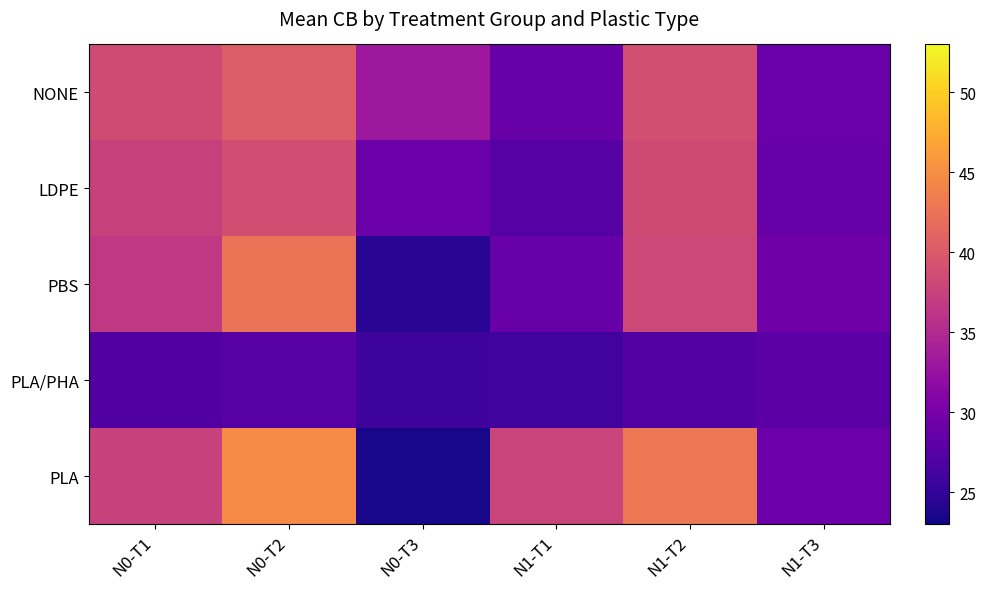

Count the number of data series in this chart.

5